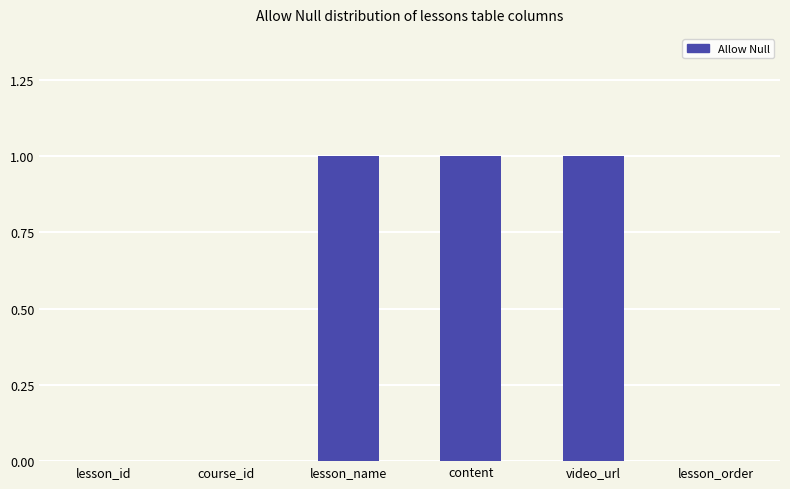

The chart shows a value of 1 at content. True or false?

True